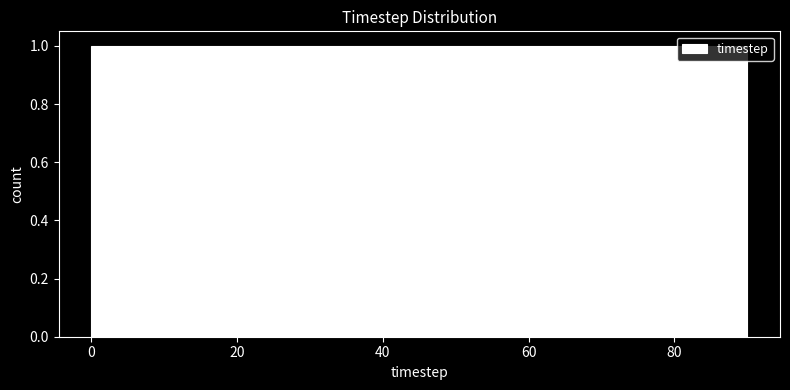

What is the height of the bar covering 36 to 45 on the x-axis? Neither the bar edges nor the heights are printed on the chart, so give them approximately, as read against the axes.

1